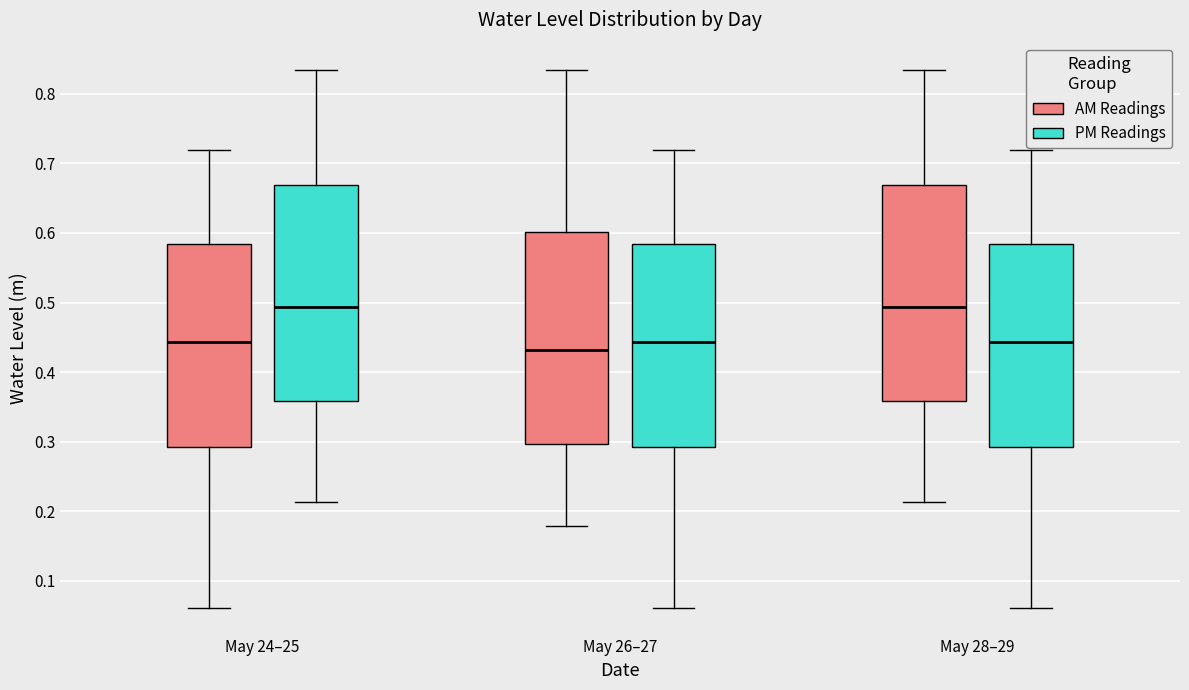

Reading left to right, transcribe this box plot: for each box, give where its median line is, the range the box spans, and where its two whiskers end, as read against the y-axis. The values are not printed on the chart, so give them approximately, as read against the axis.

May 24–25 (AM Readings): median 0.44, box 0.29 to 0.58, whiskers 0.06 to 0.72
May 24–25 (PM Readings): median 0.49, box 0.36 to 0.67, whiskers 0.21 to 0.83
May 26–27 (AM Readings): median 0.43, box 0.30 to 0.60, whiskers 0.18 to 0.83
May 26–27 (PM Readings): median 0.44, box 0.29 to 0.58, whiskers 0.06 to 0.72
May 28–29 (AM Readings): median 0.49, box 0.36 to 0.67, whiskers 0.21 to 0.83
May 28–29 (PM Readings): median 0.44, box 0.29 to 0.58, whiskers 0.06 to 0.72